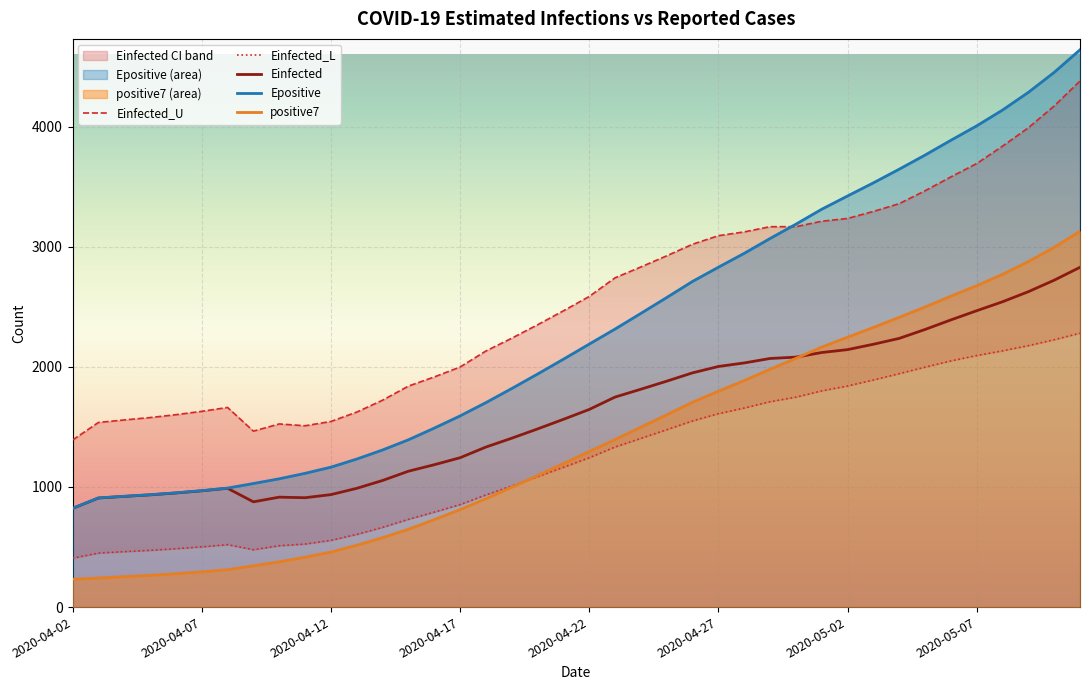

What is the minimum value for Einfected?

821.5